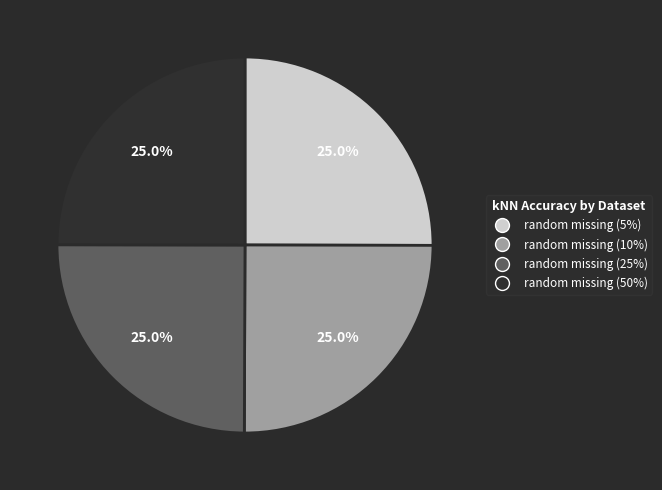

How many slices are in this pie chart?

4